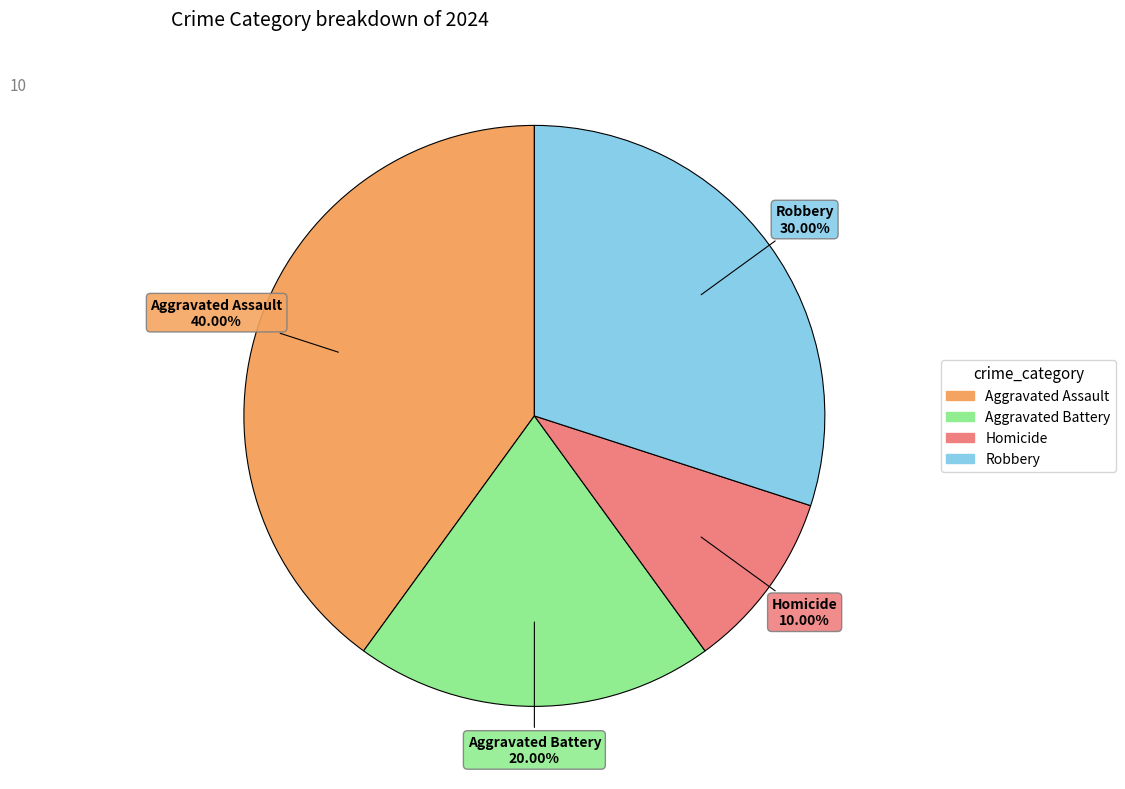

What is the ratio of the value at Aggravated Battery to the value at Robbery?

0.7